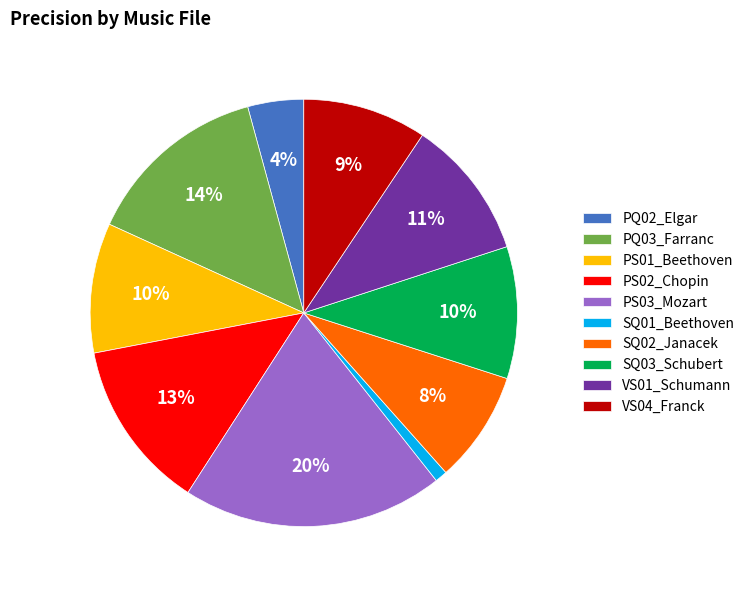

Which slice is the largest?

PS03_Mozart